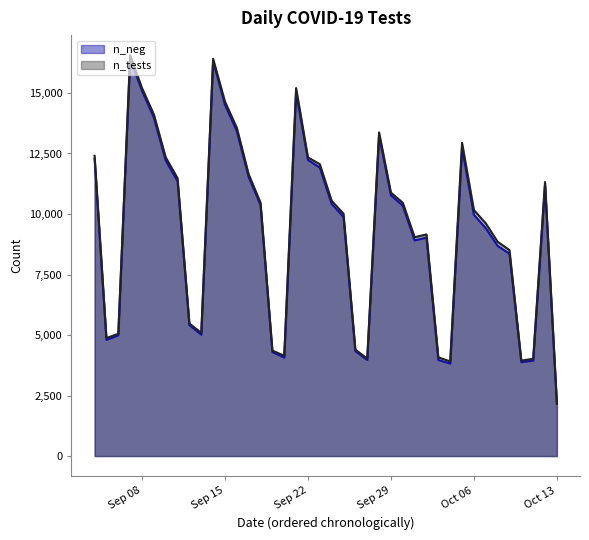

How many data points does each series have?

40